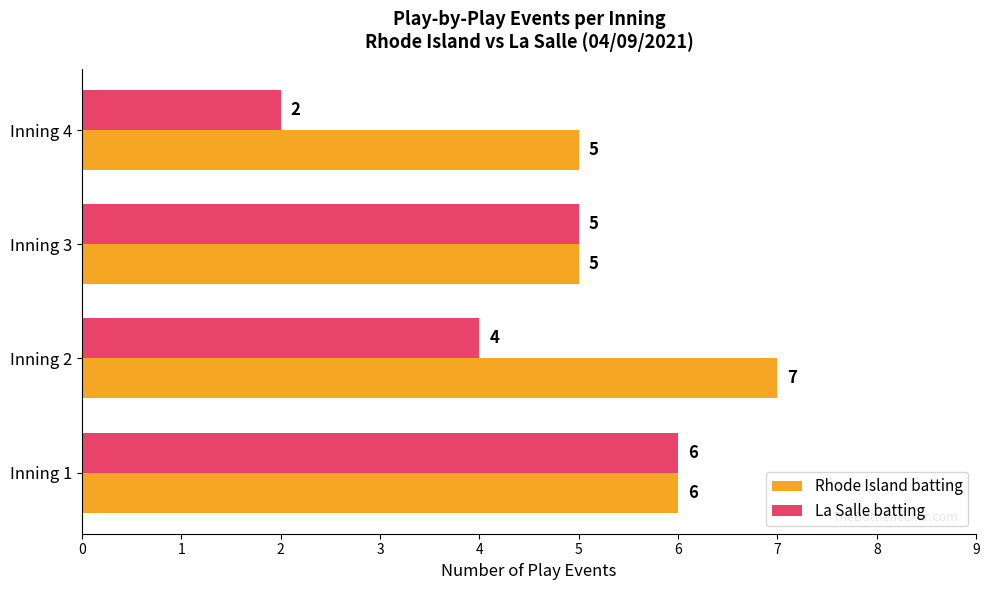

What is the maximum value shown in the chart?

7